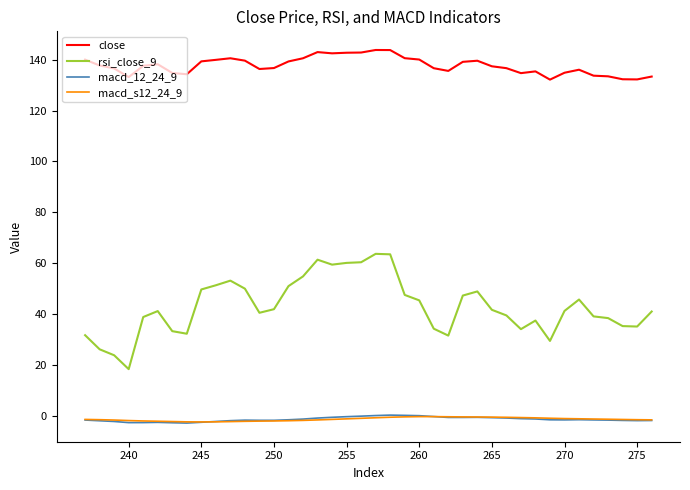

How many lines are shown in the chart?

4